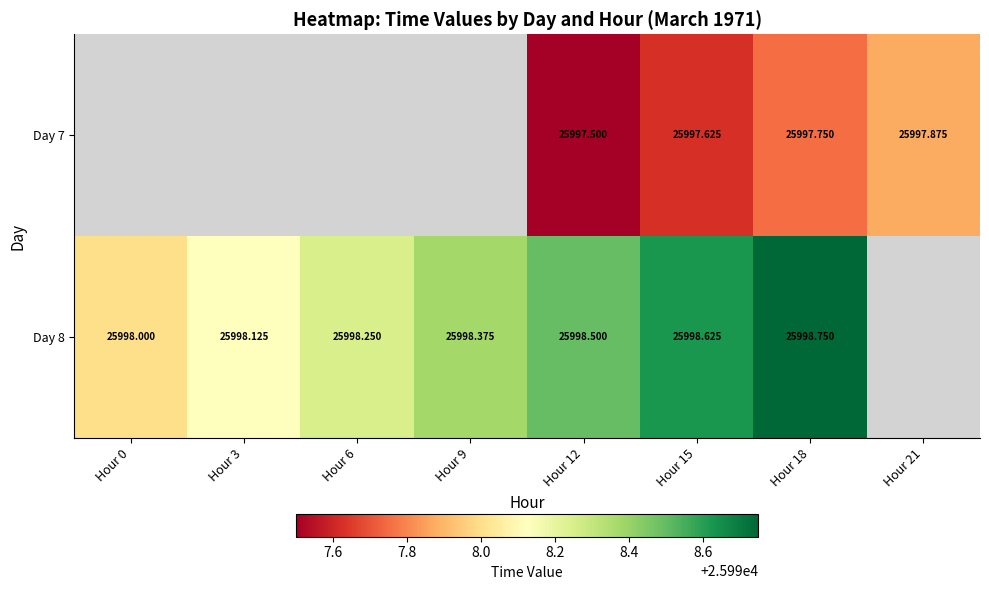

Is the value of Day 8 at Hour 18 greater than the value of Day 7 at Hour 12?

Yes